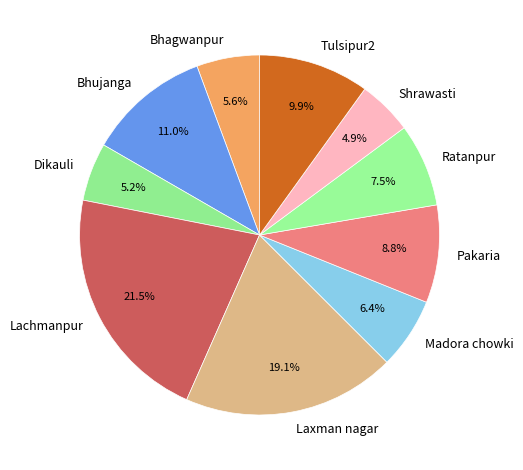

What percentage do Laxman nagar and Tulsipur2 together represent?

29.1%